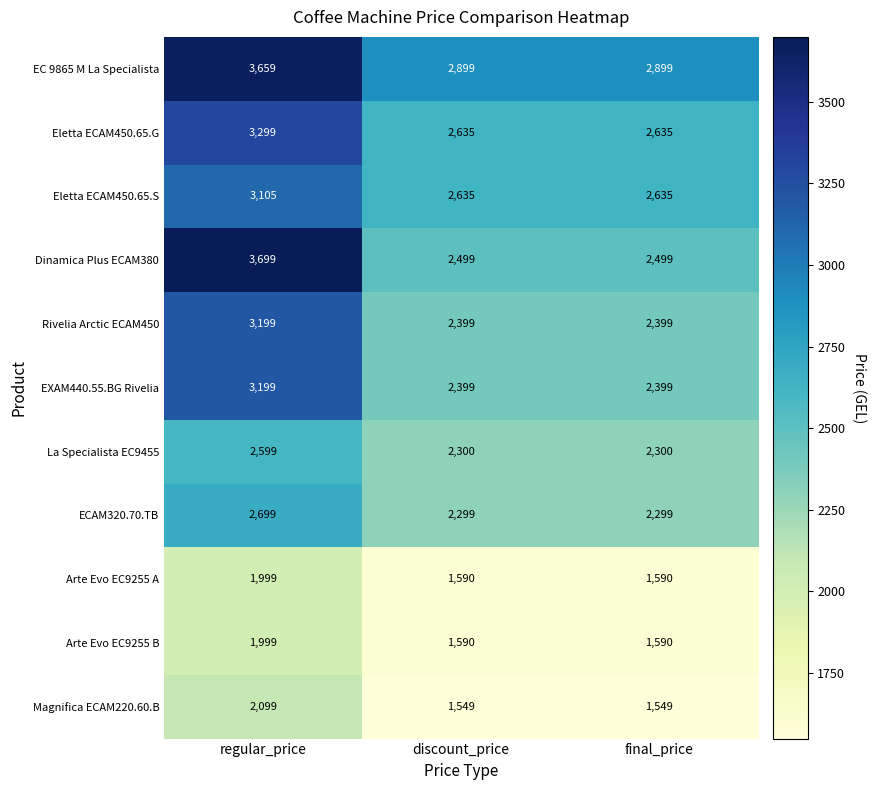

At how many categories does at least one series exceed 2844?

3